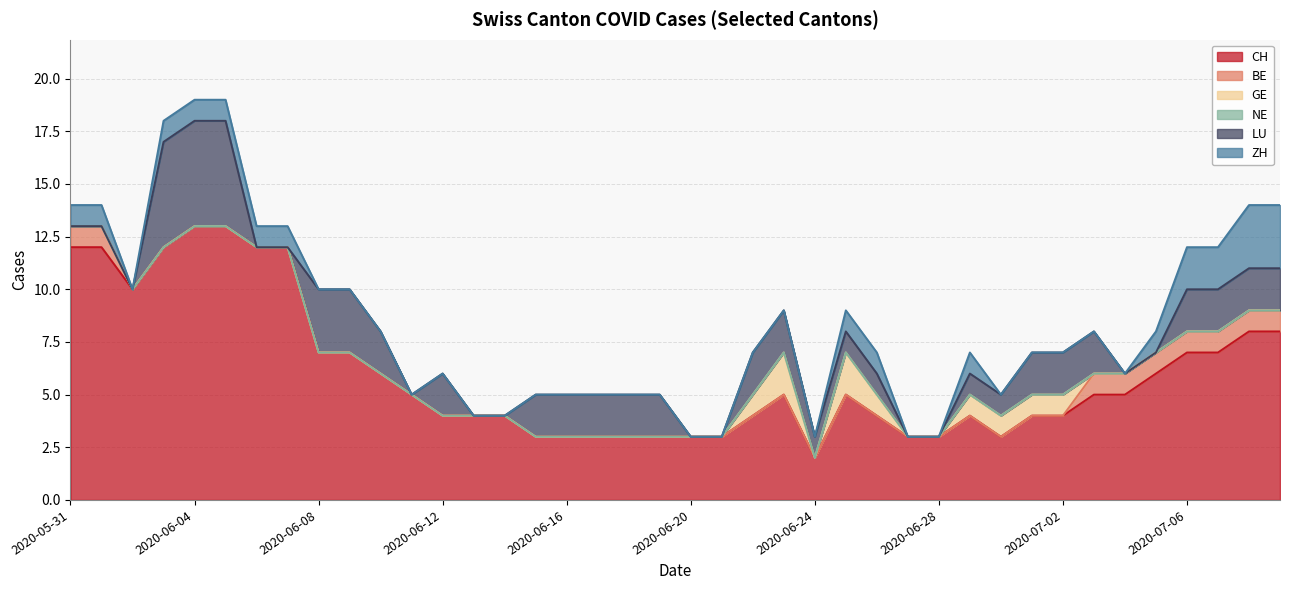

The ZH series shows 0 at 2020-06-13. True or false?

True